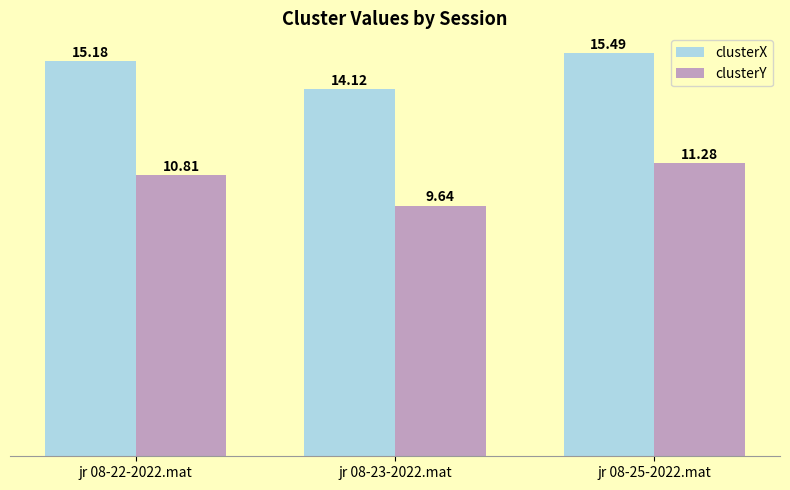

Which category has the highest value in the clusterY series?

jr 08-25-2022.mat